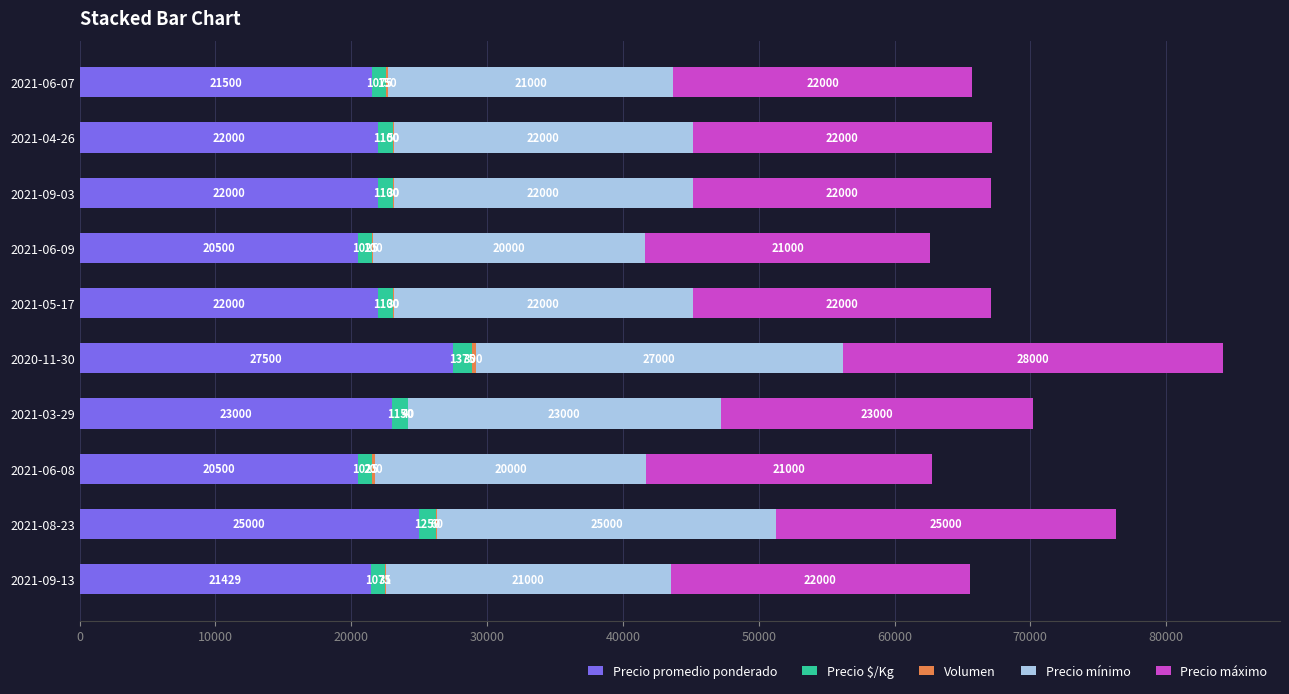

True or false: Precio promedio ponderado has a value of 10350 at 2021-06-09.

False